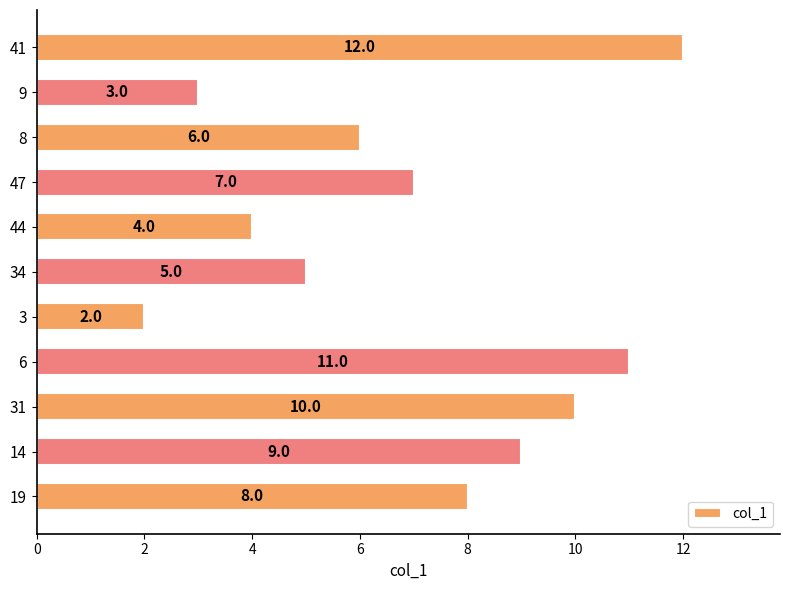

Where is the data nearest to the value 7?

47